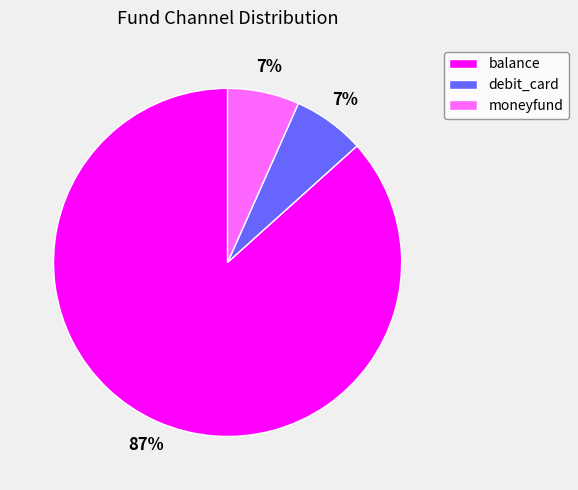

To the nearest percent, what percentage of the pie is debit_card?

7%